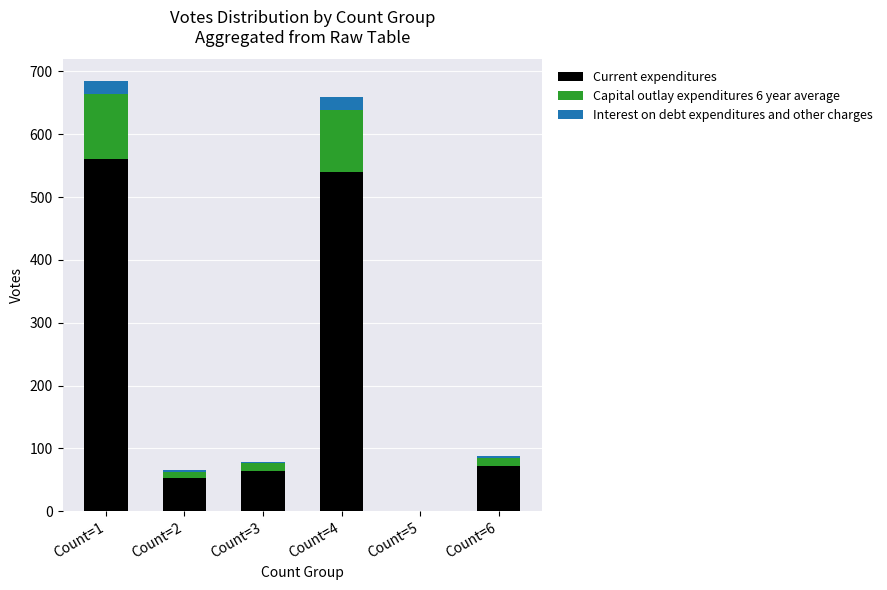

What is the highest value of the Current expenditures series?

561